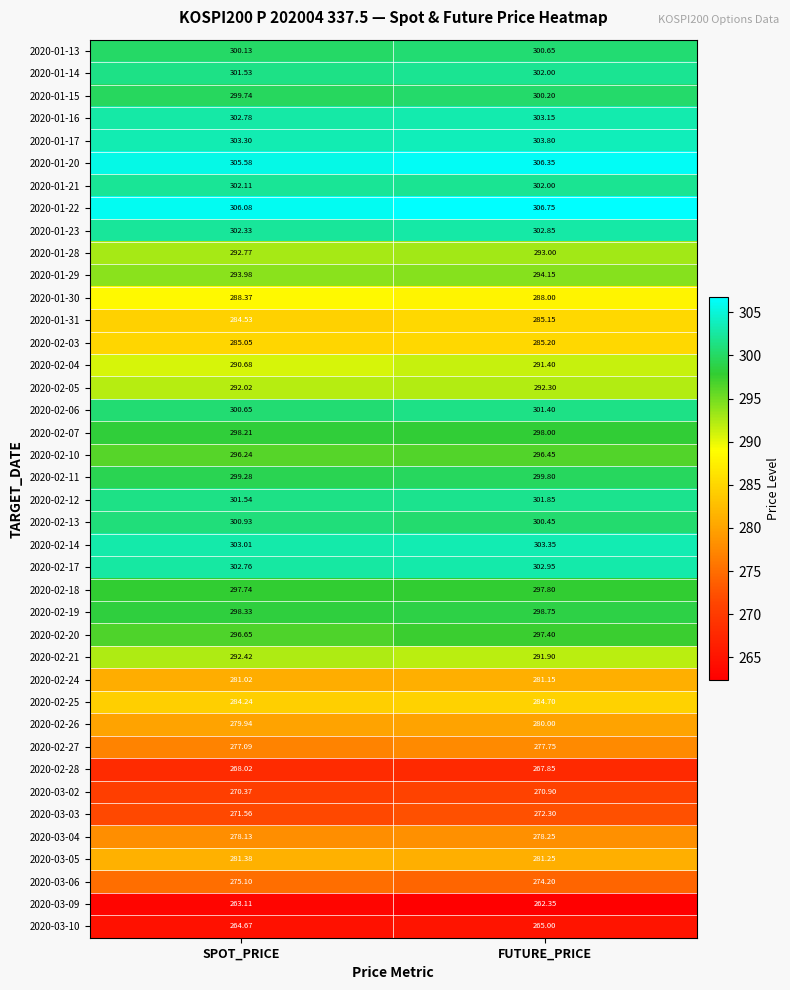

Which label corresponds to the largest value in the chart?

FUTURE_PRICE